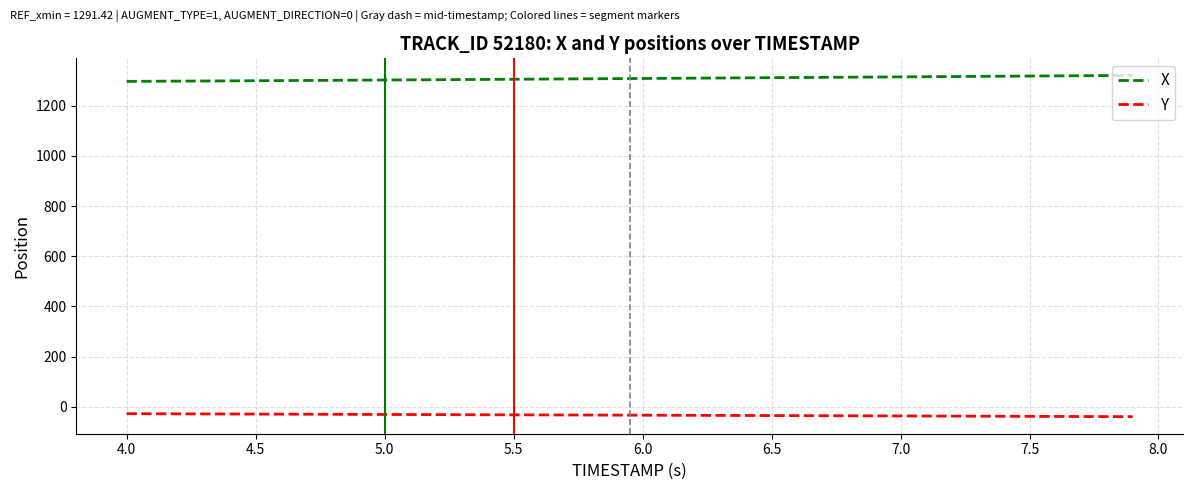

Which series has the largest total across all categories?

X